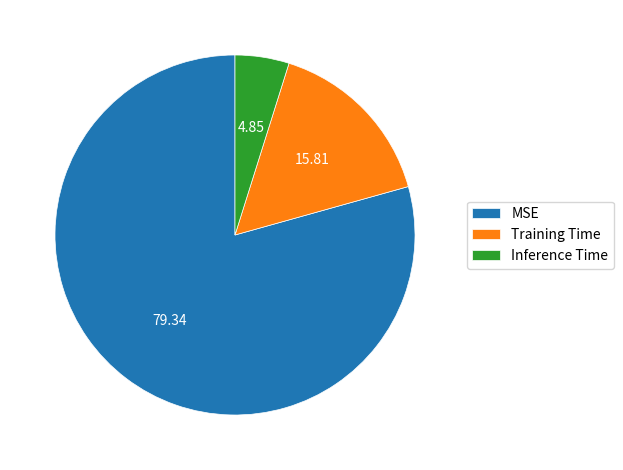

How many slices are in this pie chart?

3